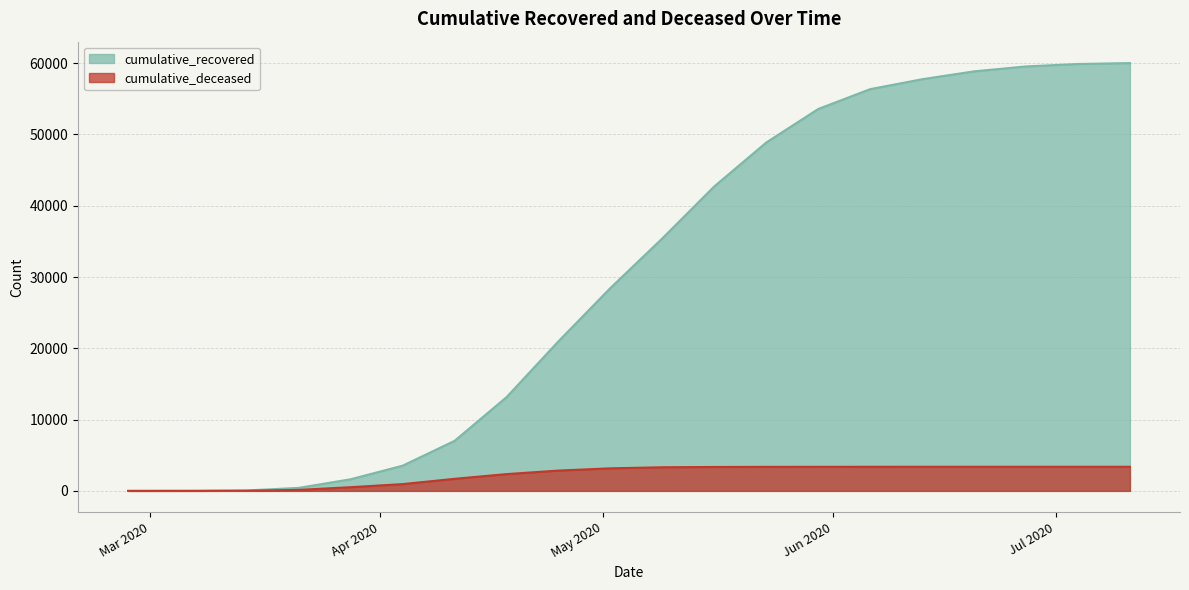

What is the total value across all series at 2020-03-21?

564